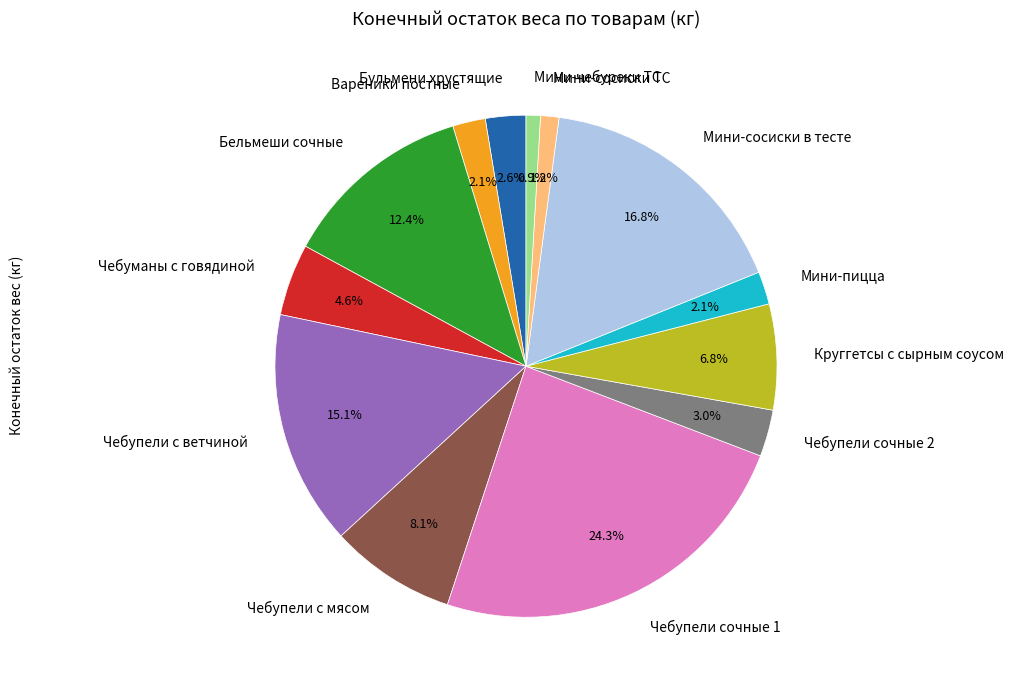

Is Вареники постные the majority of the pie?

No